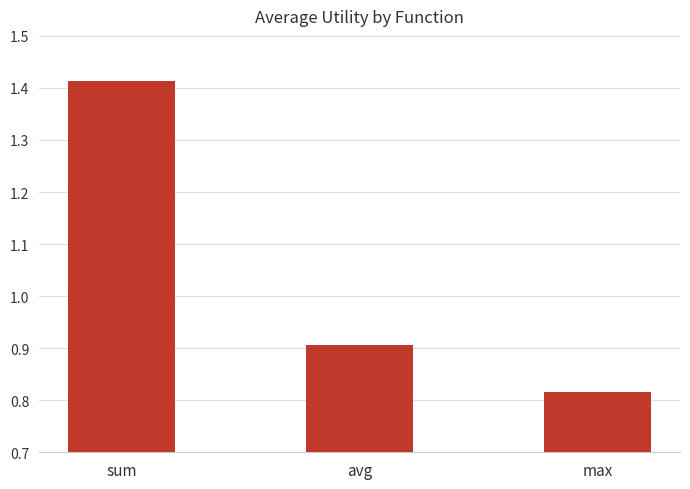

What is the difference between the second highest and minimum values?

0.1